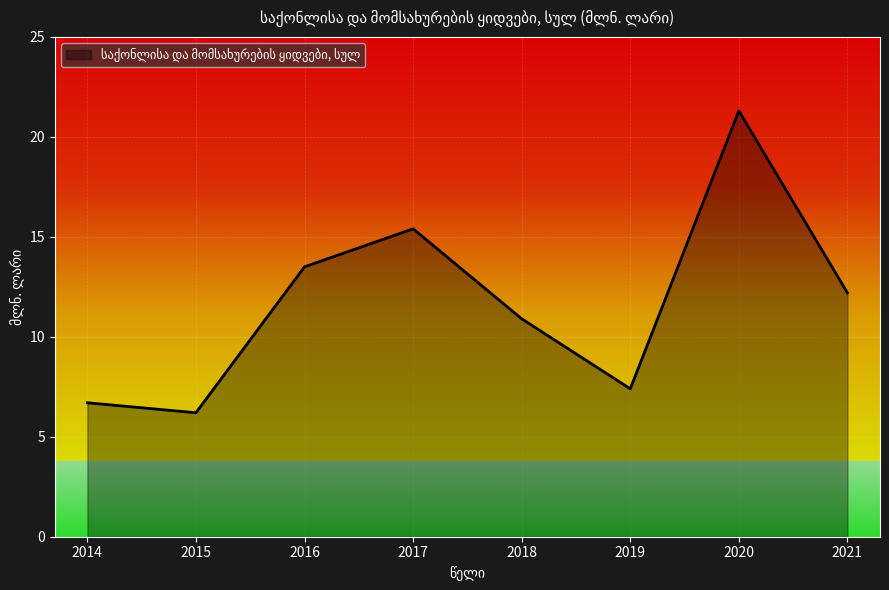

Is it true that the value at 2021 is 18.3?

False